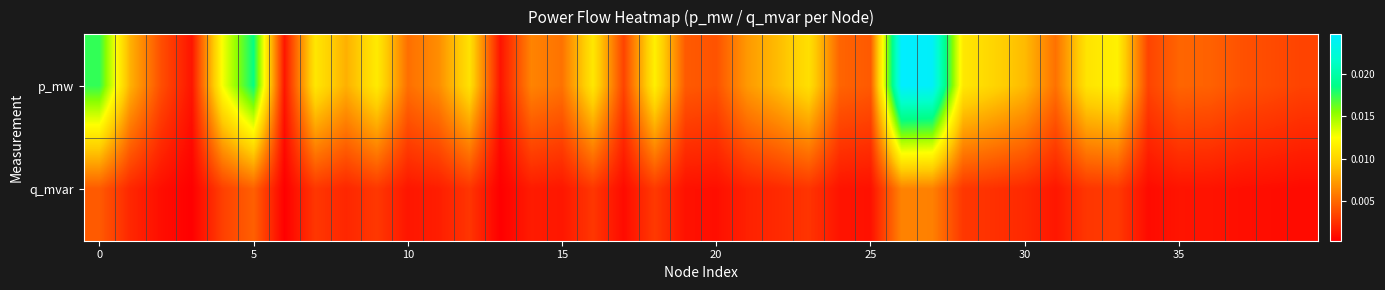

At how many categories does at least one series exceed 0?

40